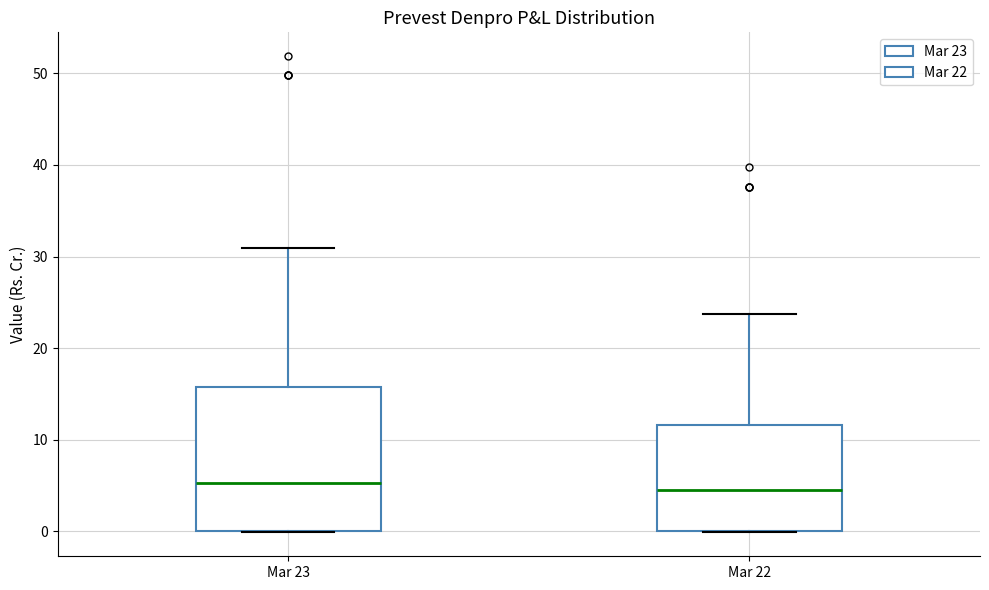

Comparing the boxes themselves (not the whiskers), which one is the tallest?

Mar 23